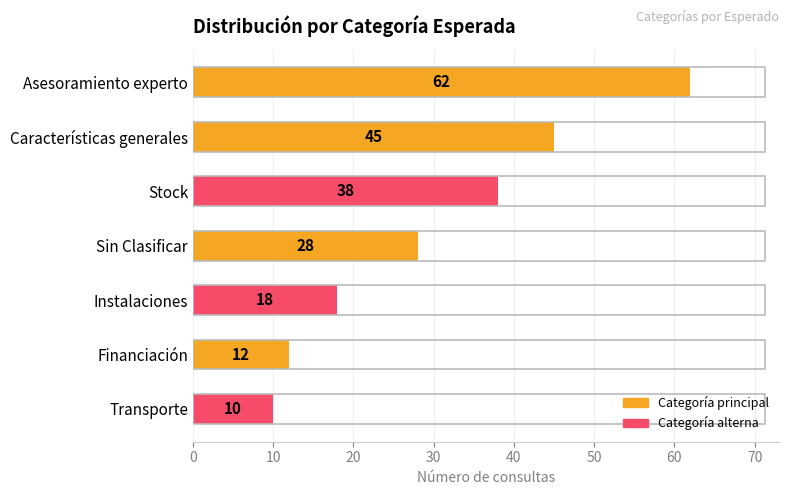

What is the approximate value at Características generales?

45